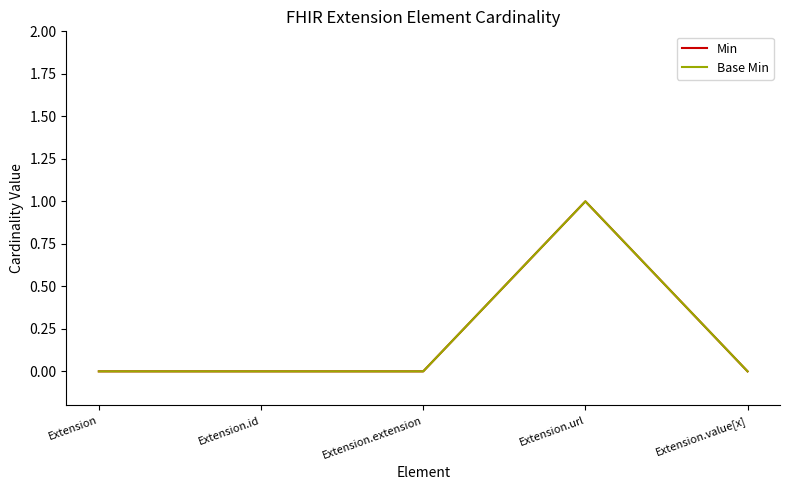

Reading right to left, what are all the values shown in this chart?

Min: 0	1	0	0	0
Base Min: 0	1	0	0	0